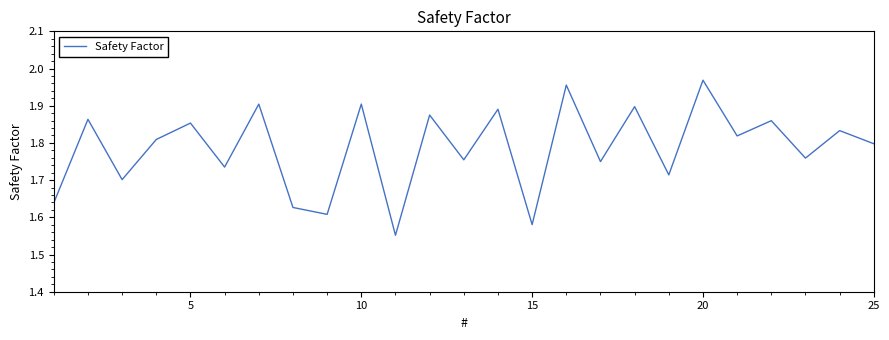

What is the difference between the maximum and minimum values?

0.4